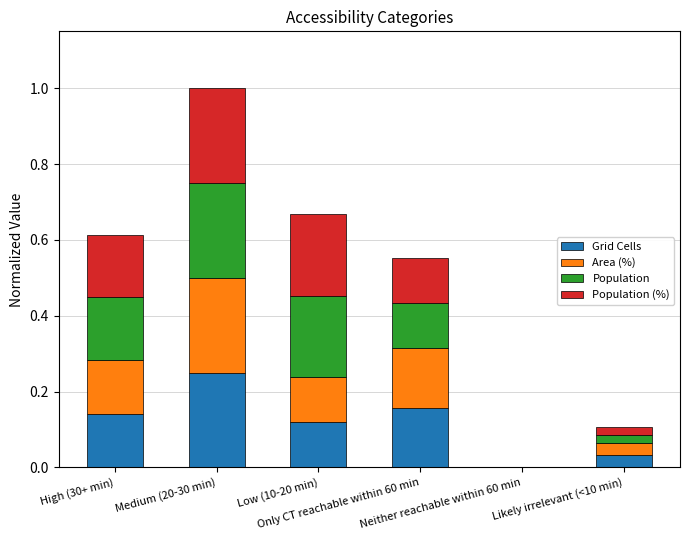

Are the bars horizontal?

No